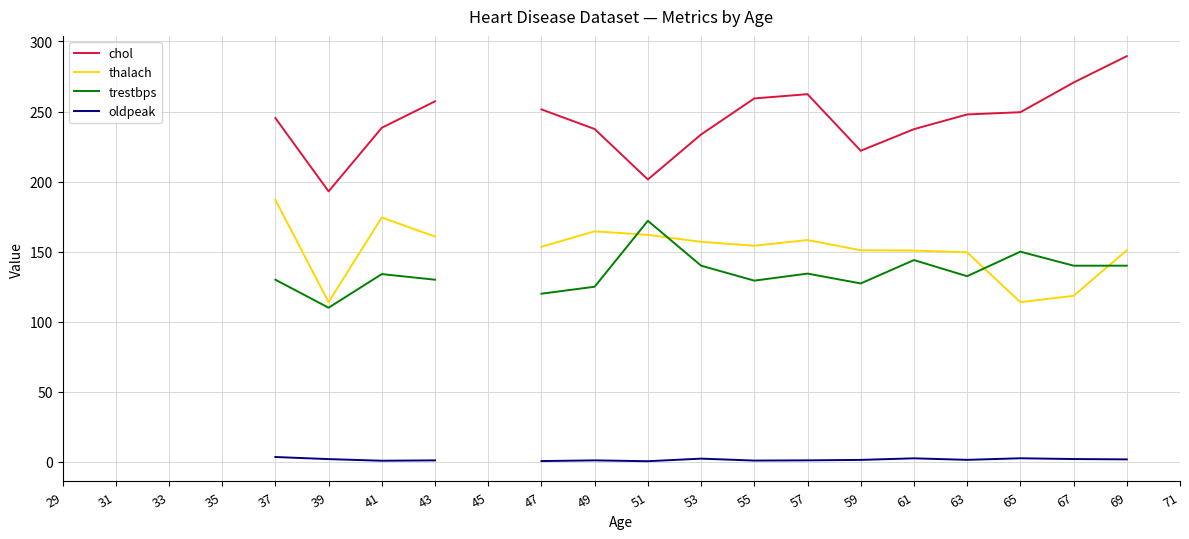

Between 51 and 63, which series saw the biggest shift?

chol